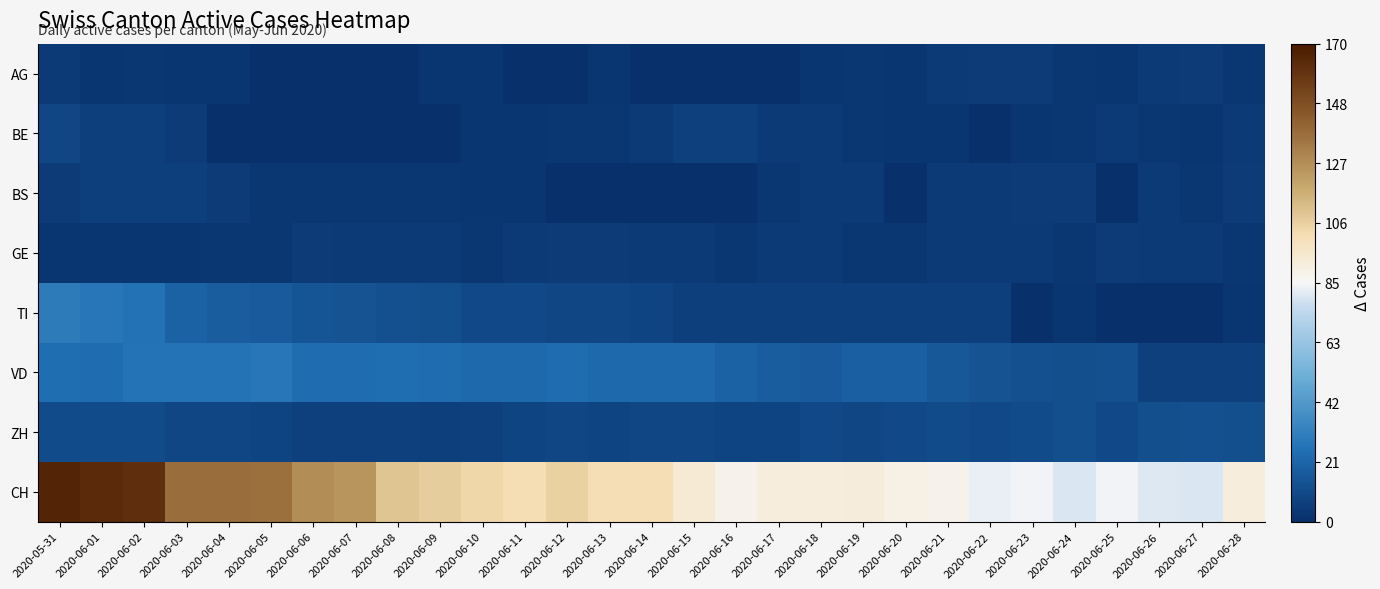

Rank the series by their maximum value, from highest to lowest.

CH, TI, VD, ZH, BE, BS, AG, GE